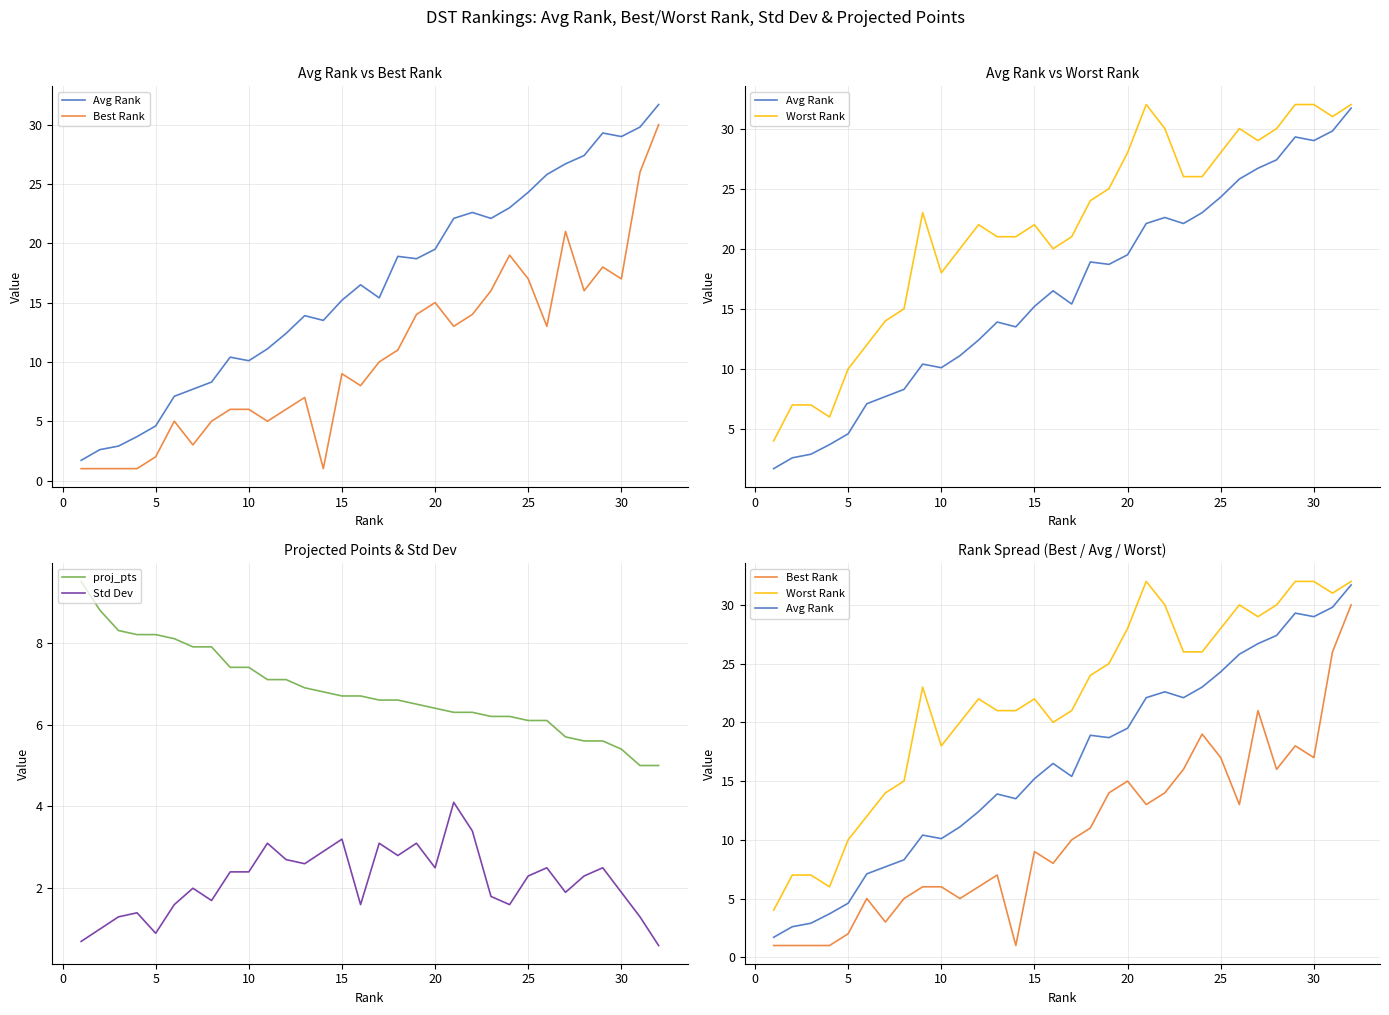

True or false: proj_pts and Std Dev cross at least once.

False